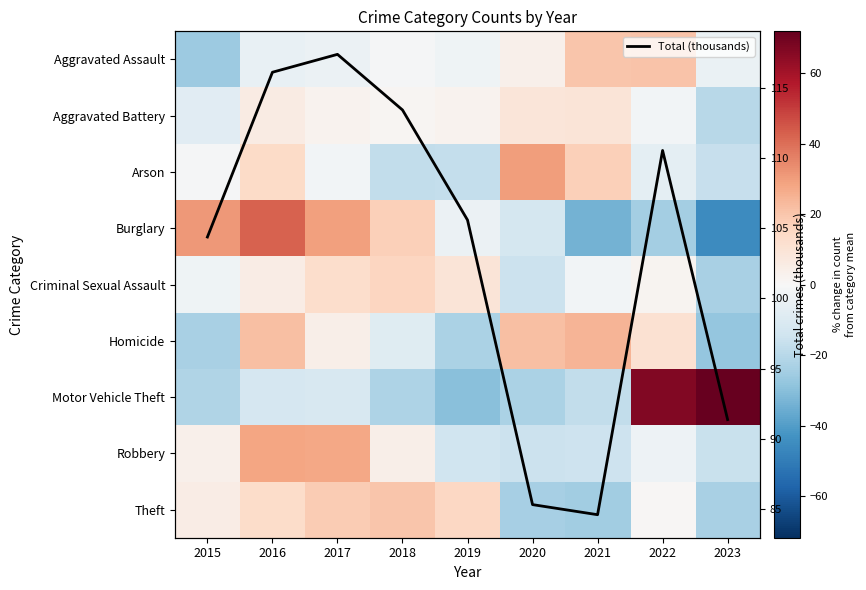

What value does the Total (thousands) series have at 2015?

104.4